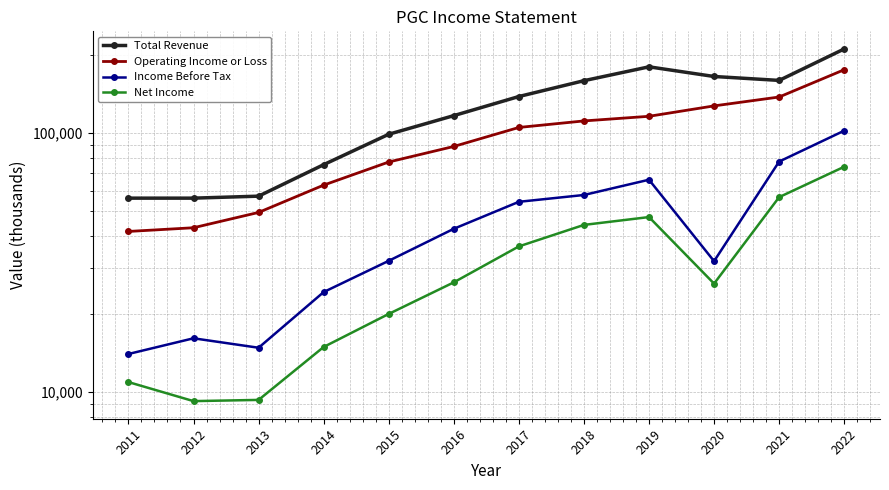

What is the value of the Net Income point at the 2nd from the left?

9200